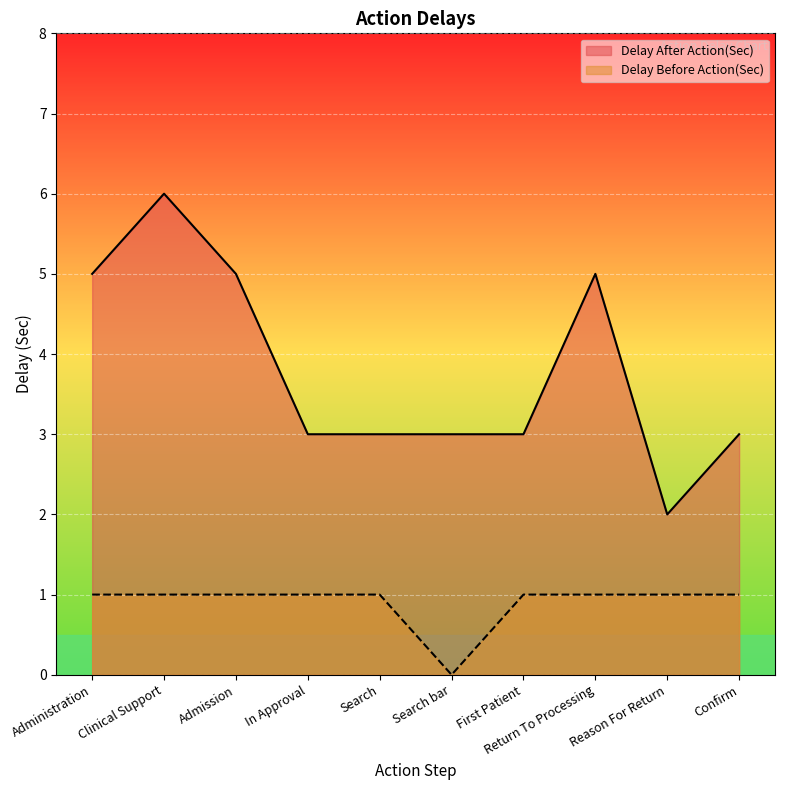

What is the total value across all series at Confirm?

4